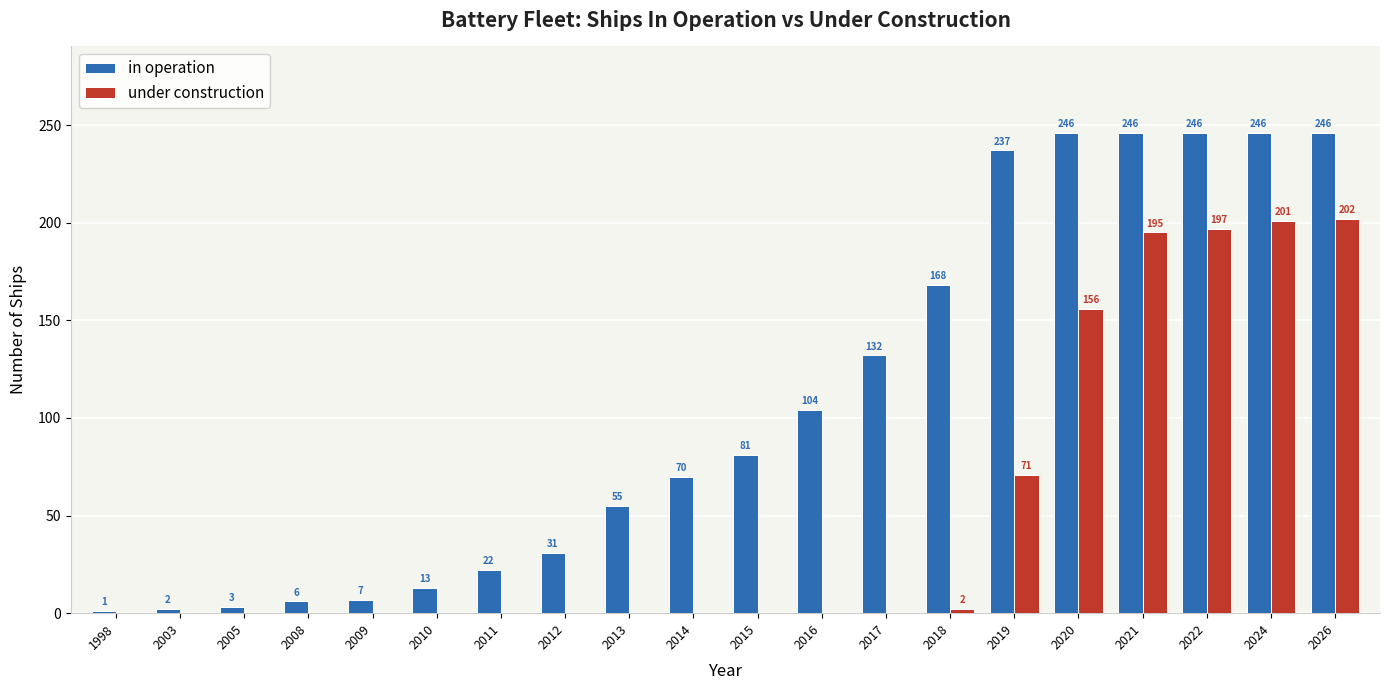

The value of in operation at 2012 is 31. True or false?

True